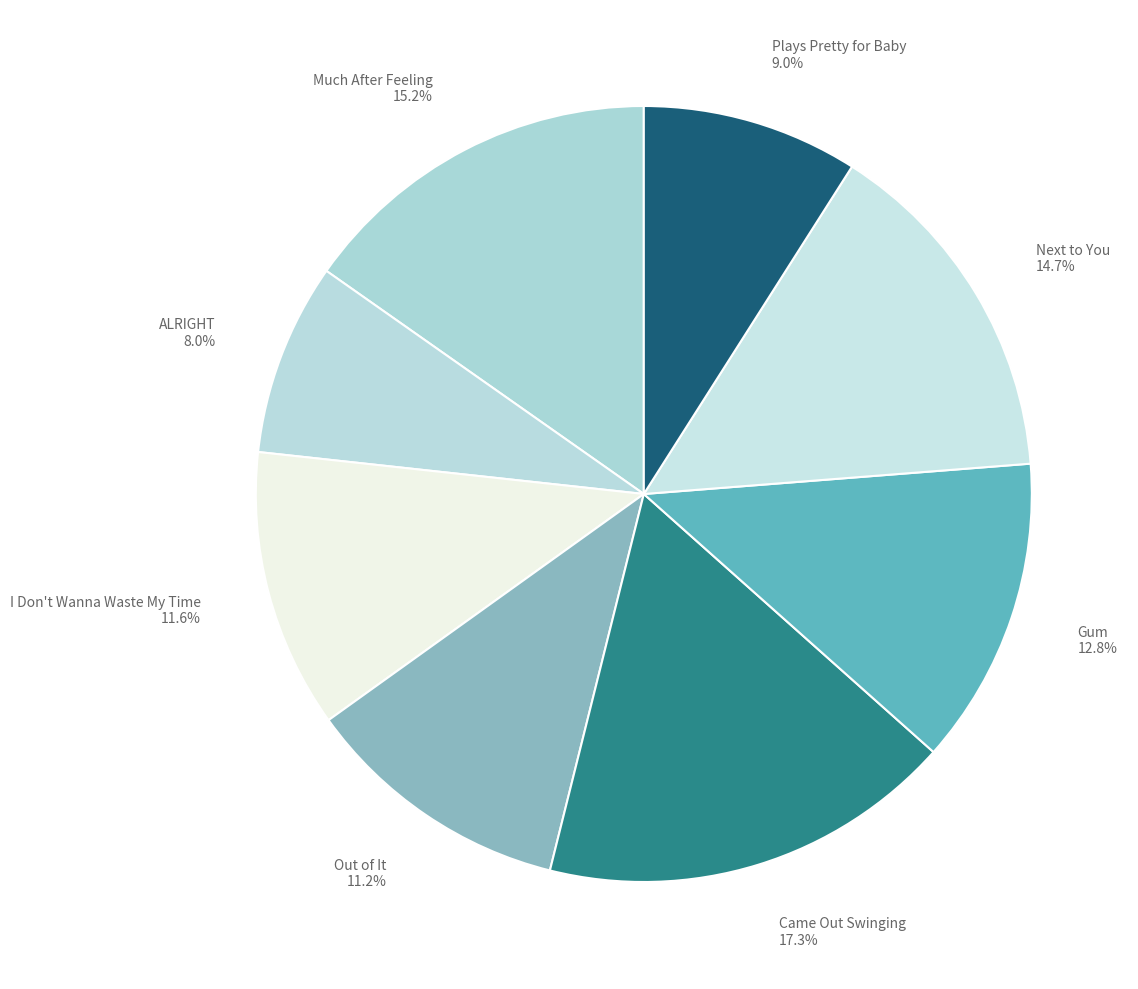

What is the ratio of the value at I Don't Wanna Waste My Time 11.6% to the value at Out of It 11.2%?

1.0